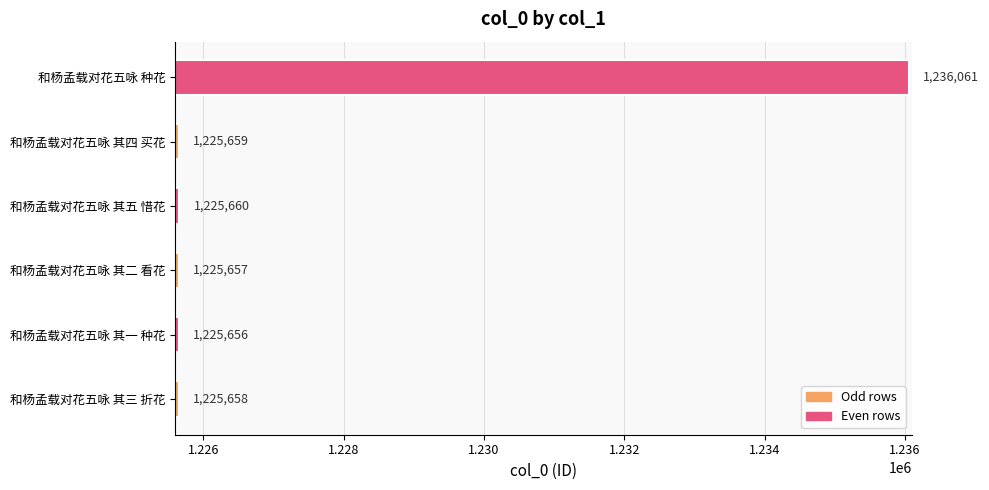

Reading bottom to top, extract all data points from this chart.

和杨孟载对花五咏 其三 折花=1225658	和杨孟载对花五咏 其一 种花=1225656	和杨孟载对花五咏 其二 看花=1225657	和杨孟载对花五咏 其五 惜花=1225660	和杨孟载对花五咏 其四 买花=1225659	和杨孟载对花五咏 种花=1236061